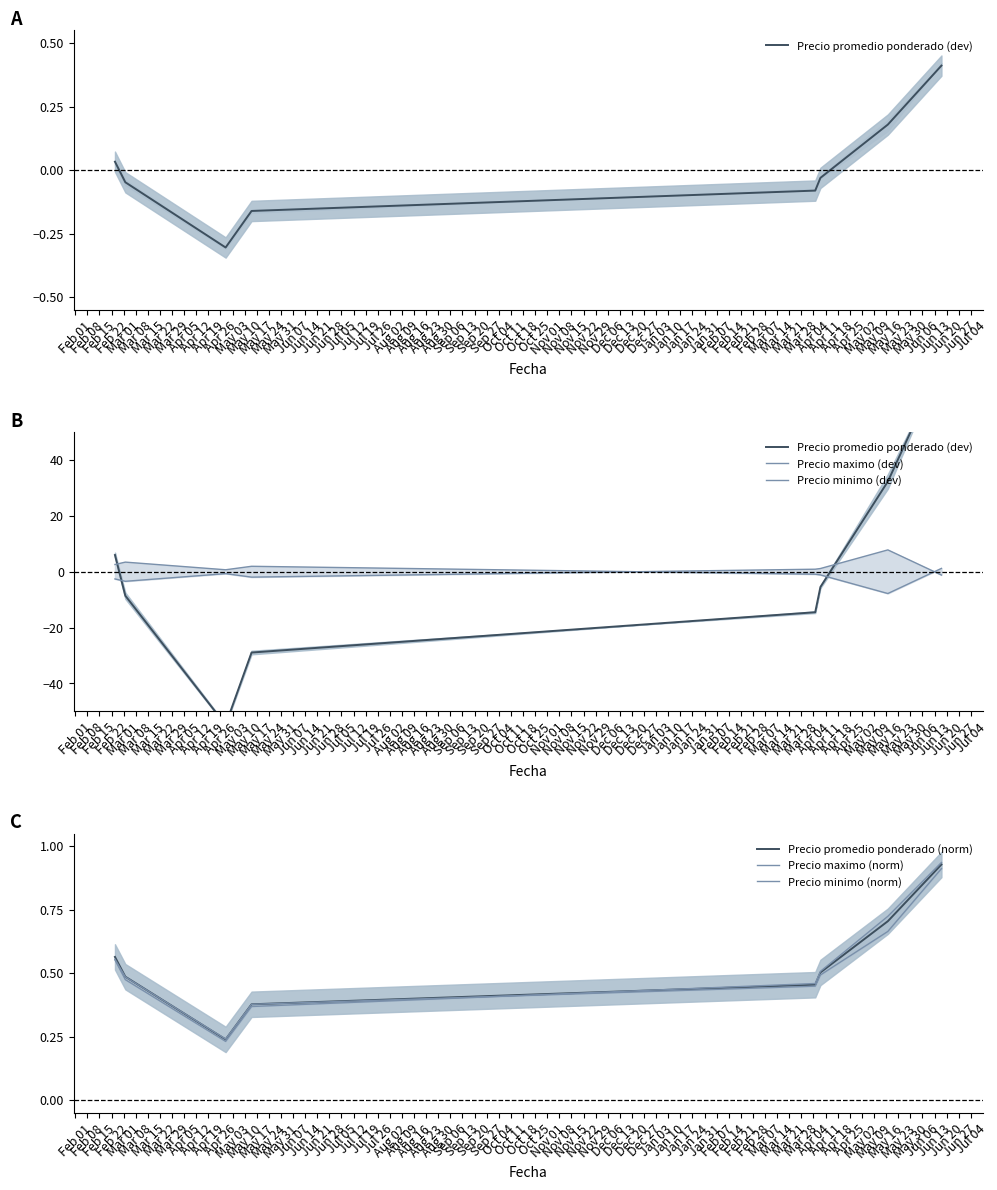

How many lines are shown in the chart?

6